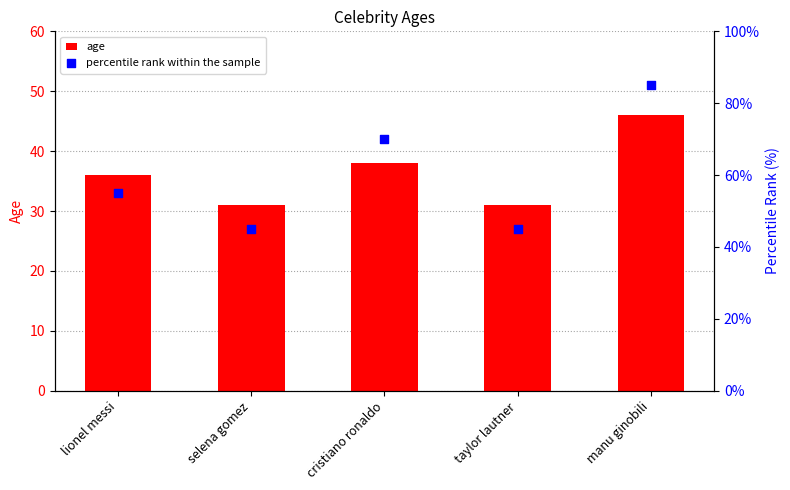

Which series has the widest spread of Y values?

percentile rank within the sample